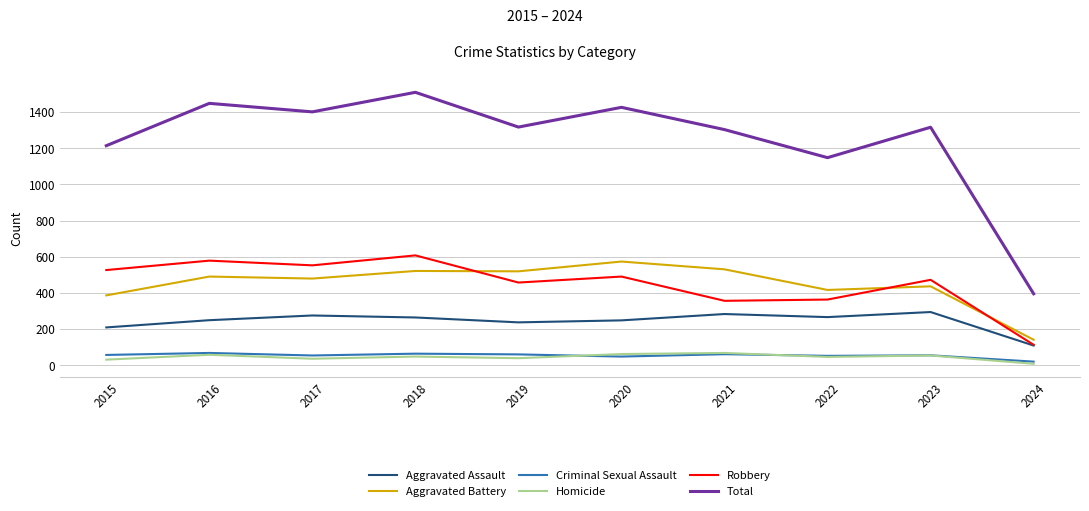

True or false: Aggravated Battery and Total cross at least once.

False